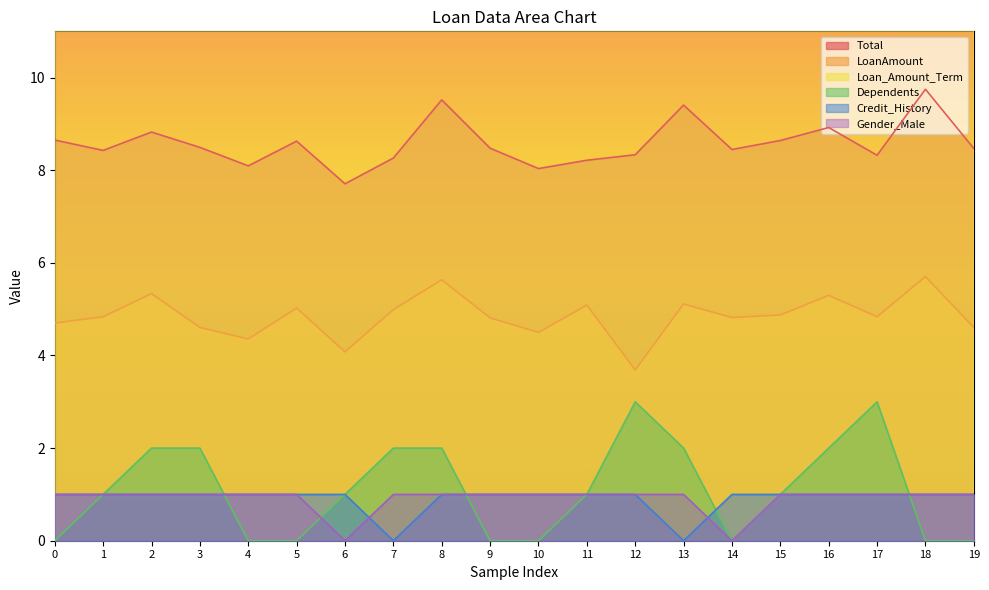

What is the value of the Credit_History point at the 3rd from the left?

1.0